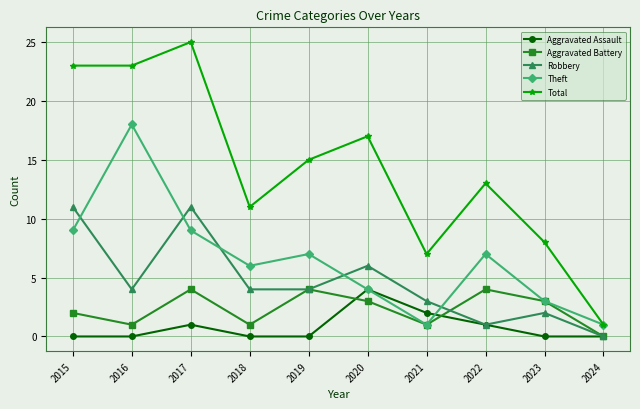

What is the greatest value displayed?

25